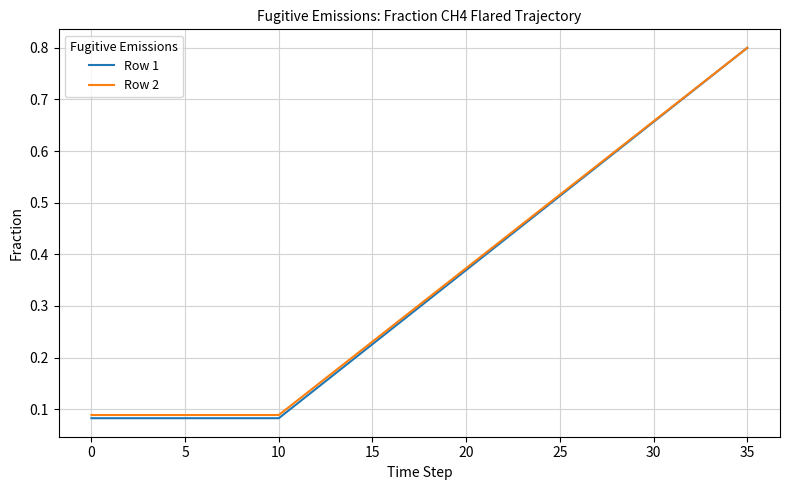

Is this an area chart (filled region under the line)?

No